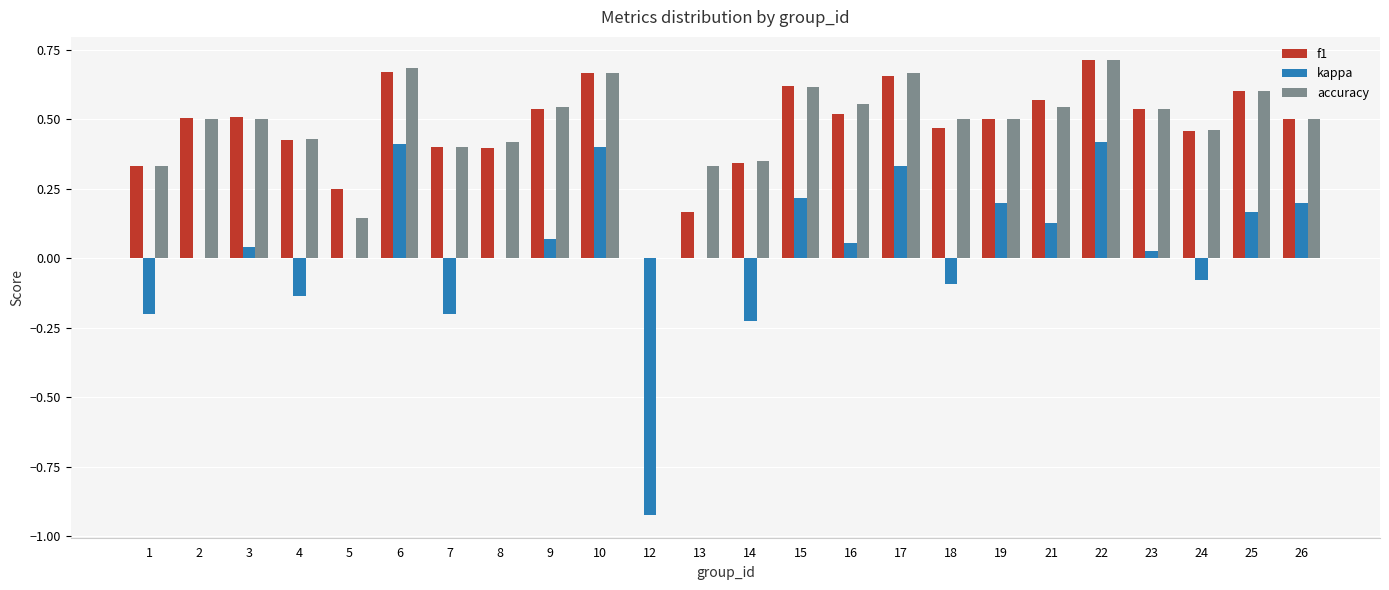

How many data points in accuracy are above 0?

23